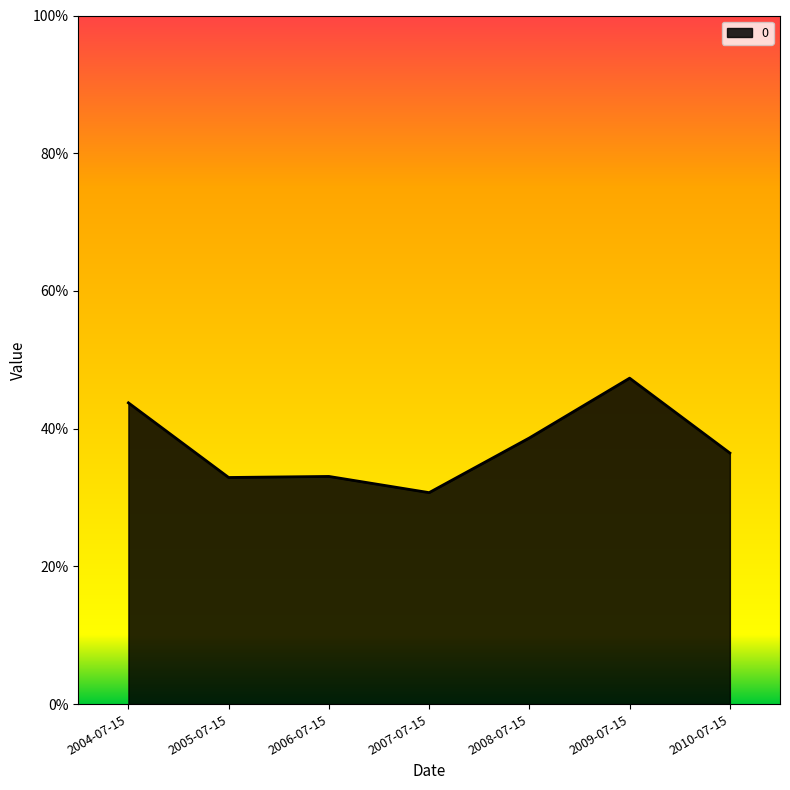

What is the difference between the values at 2004-07-15 and 2010-07-15?

0.1